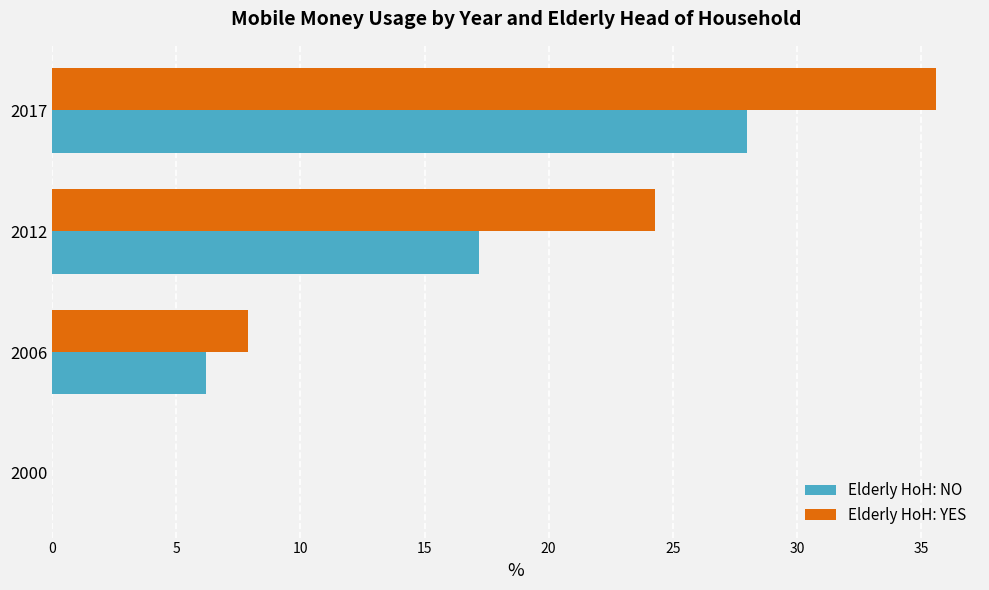

What is the maximum value shown in the chart?

35.6